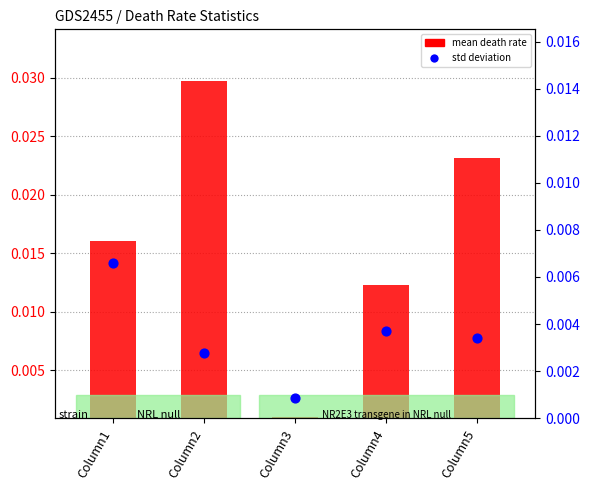

Is the value of Standard Deviation at Column4 greater than the value of Mean (Column1) at Column3?

Yes